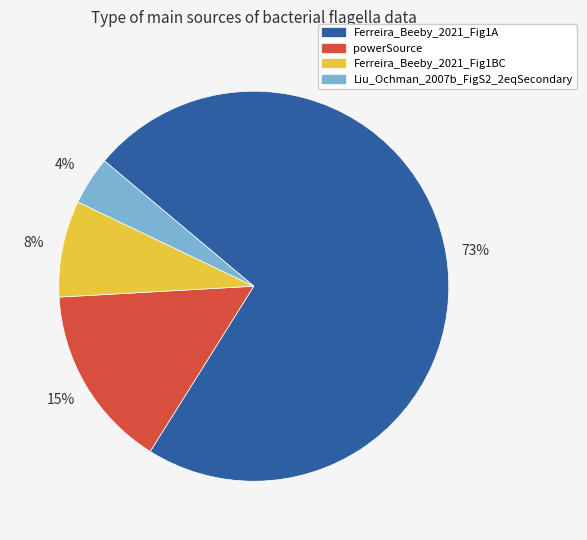

What is the smallest slice in the pie chart?

Liu_Ochman_2007b_FigS2_2eqSecondary